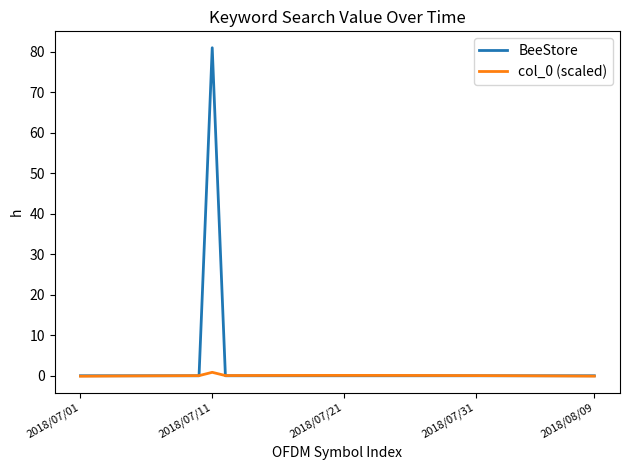

What is the maximum value shown in the chart?

81.0